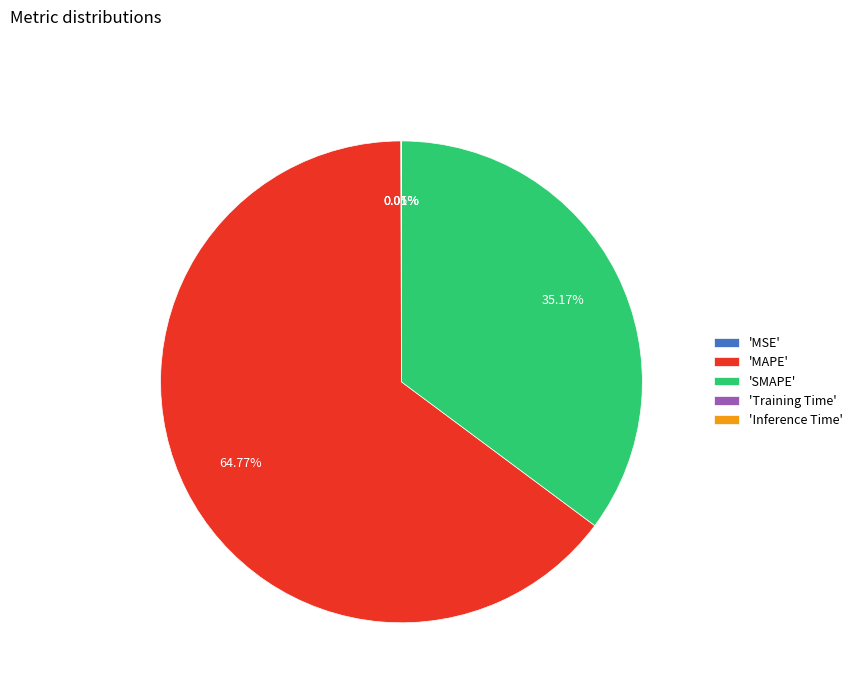

Does 'MAPE' account for over 50% of the chart?

Yes